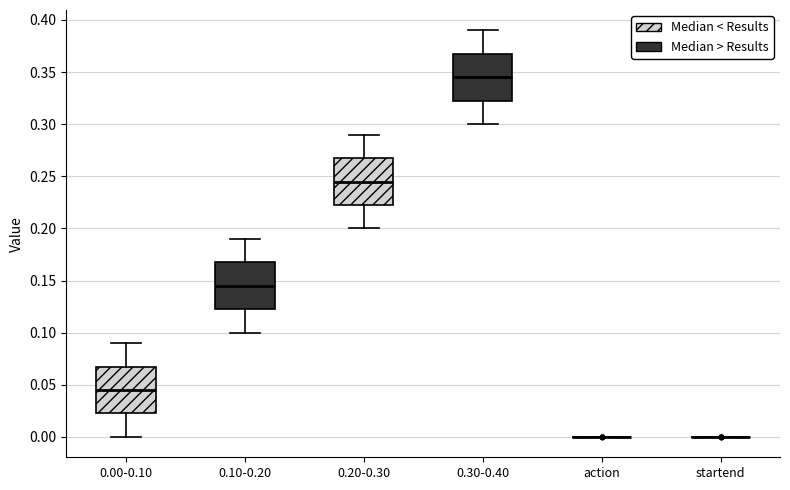

Reading left to right, read every box against the y-axis: the position of its median line, the range the box covers, and the ends of its whiskers. The values are not printed on the chart, so give them approximately, as read against the axis.

0.00-0.10: median 0.045, box 0.025 to 0.070, whiskers 0.000 to 0.090
0.10-0.20: median 0.145, box 0.125 to 0.170, whiskers 0.100 to 0.190
0.20-0.30: median 0.245, box 0.225 to 0.270, whiskers 0.200 to 0.290
0.30-0.40: median 0.345, box 0.325 to 0.370, whiskers 0.300 to 0.390
action: box collapsed to a line at 0.000, whiskers 0.000 to 0.000
startend: box collapsed to a line at 0.000, whiskers 0.000 to 0.000